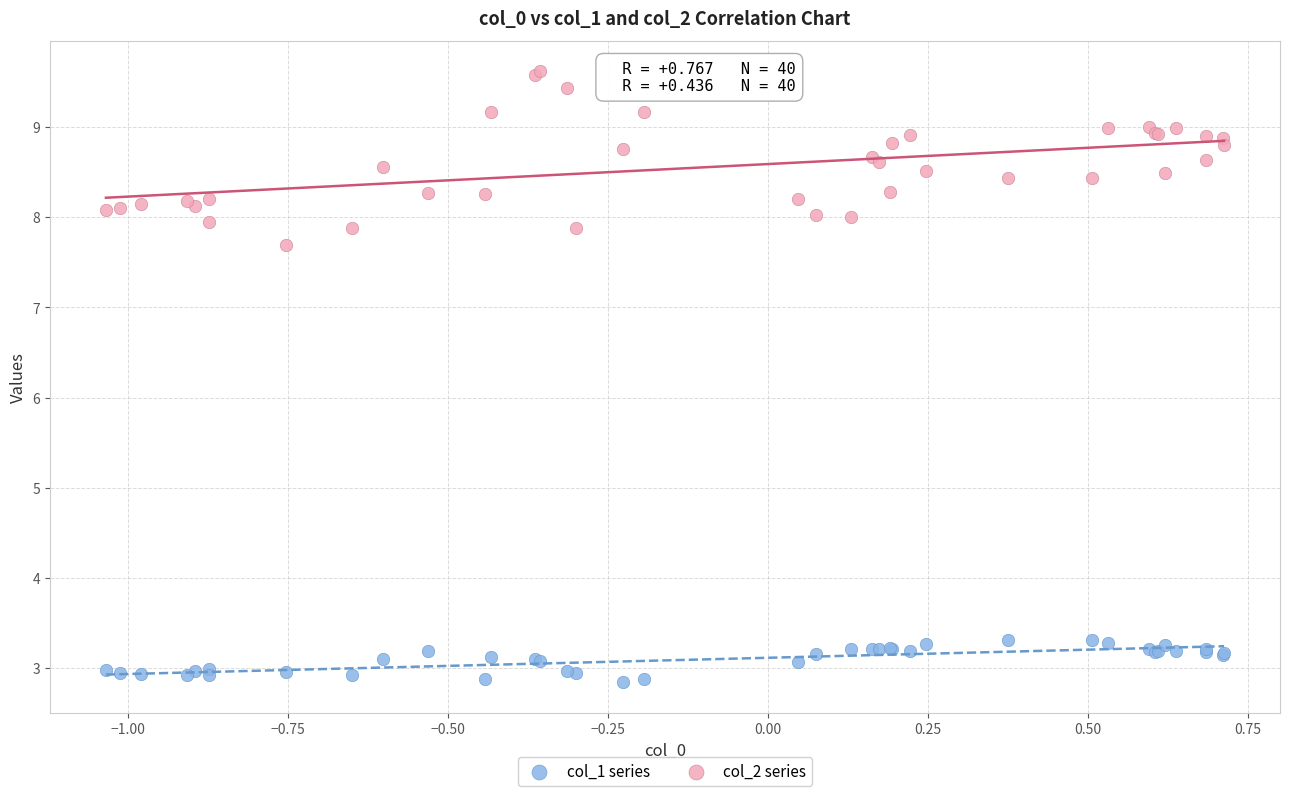

Across all series, what Y value is closest to 6?

7.7